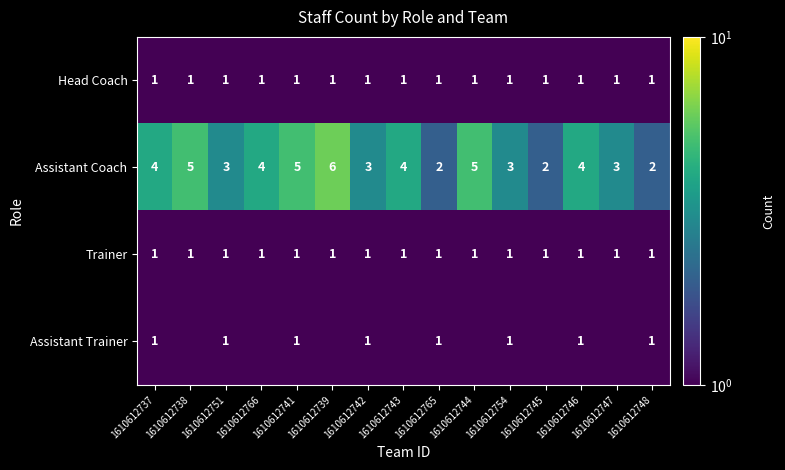

What is the total value across all series at 1610612754?

6.0